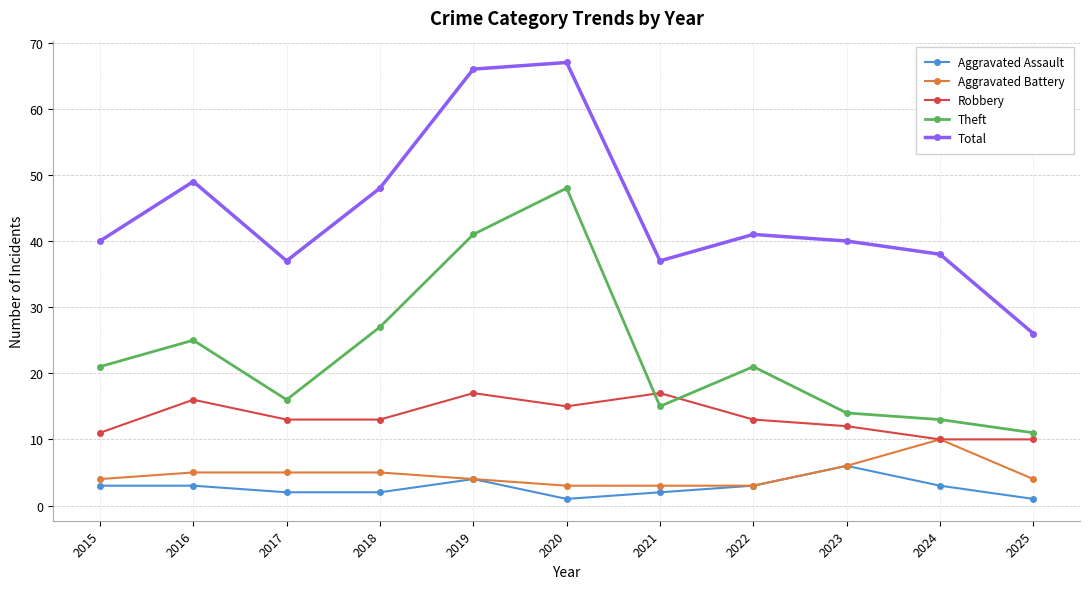

Is the value of Theft at 2019 greater than the value of Aggravated Battery at 2018?

Yes